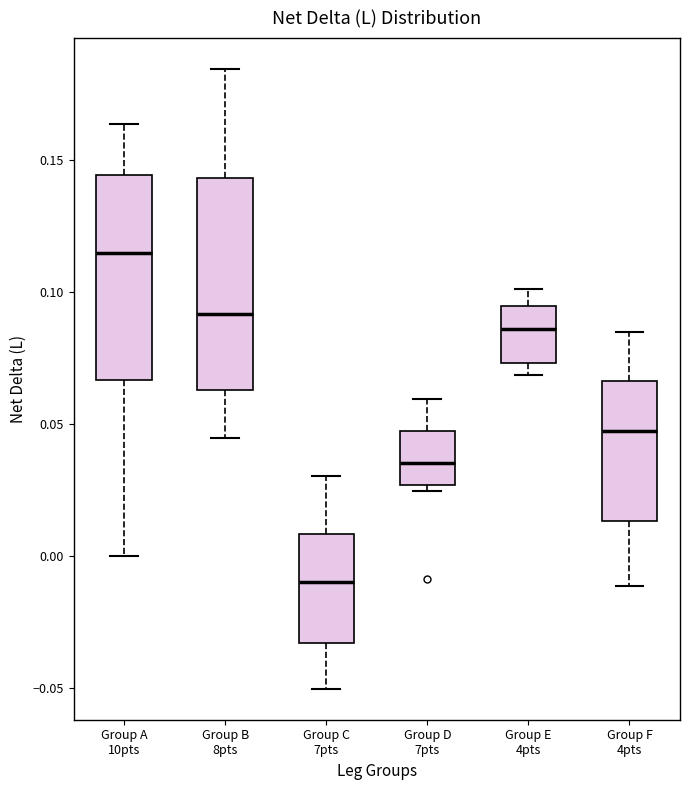

Where is the upper edge of the box for Group C 7pts on the y-axis? The values are not printed on the chart, so give them approximately, as read against the axis.

0.010